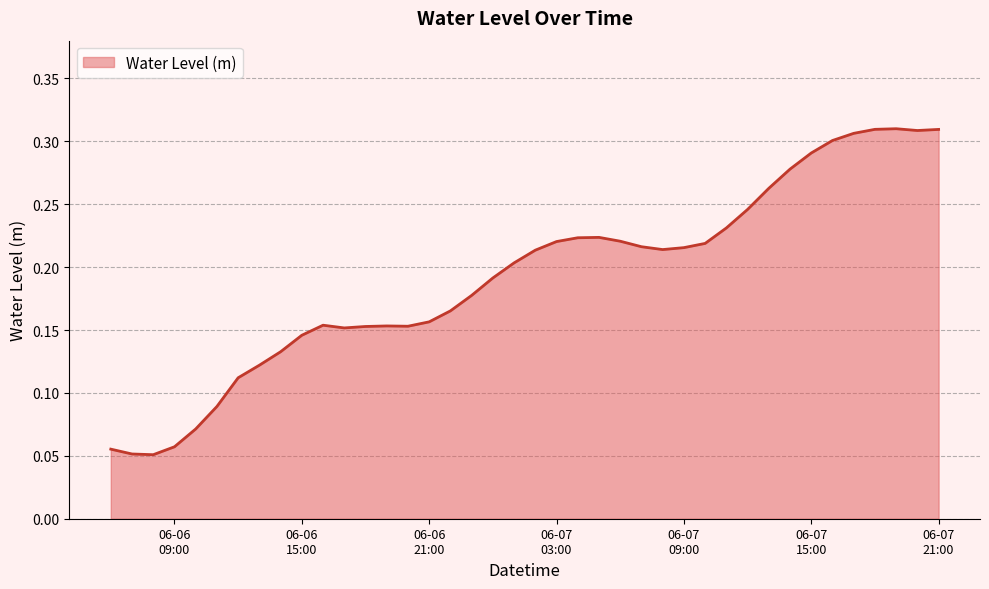

Count the number of data series in this chart.

1